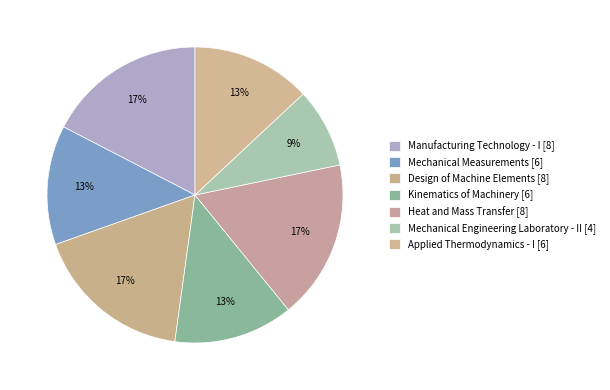

How many segments does this pie chart have?

7